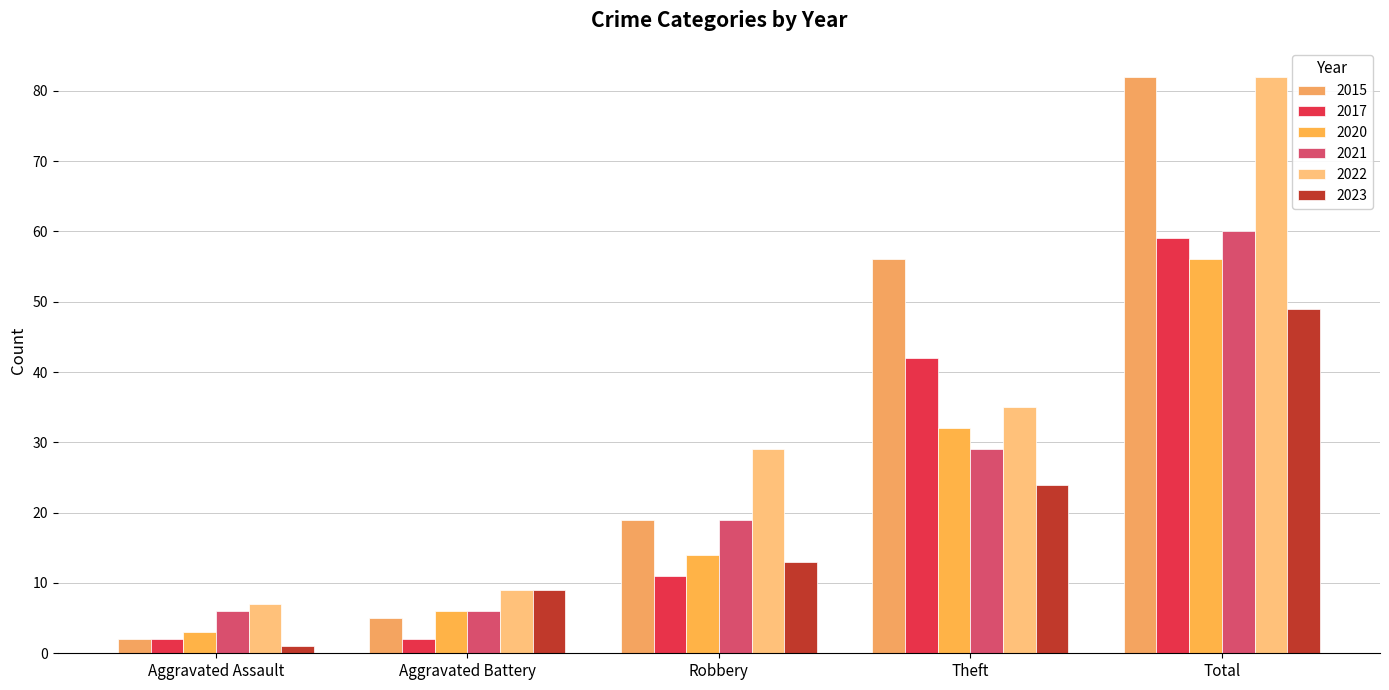

How many data points in 2022 are less than 29?

2